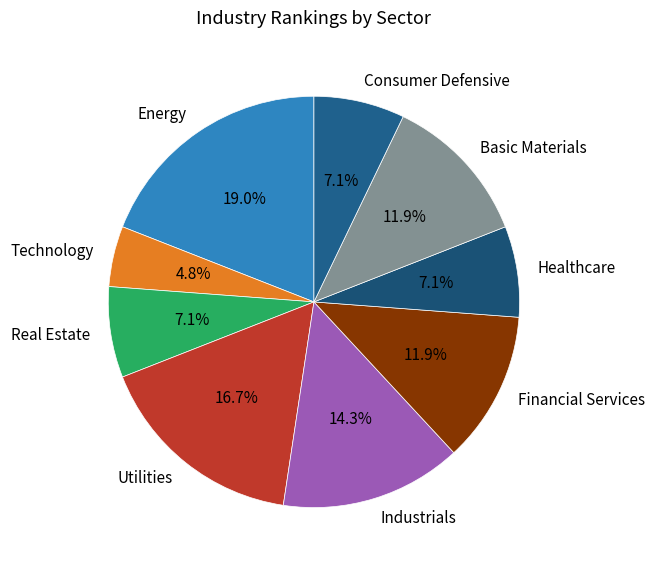

The Energy slice represents 19% of the pie. True or false?

True